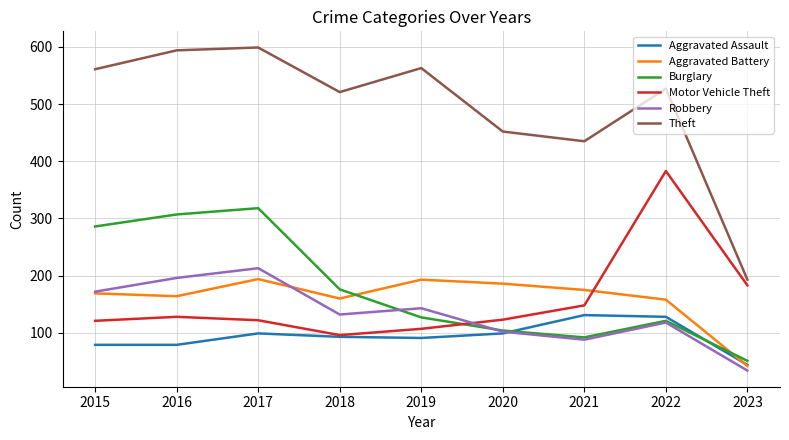

Is the value of Theft at 2022 greater than the value of Robbery at 2018?

Yes